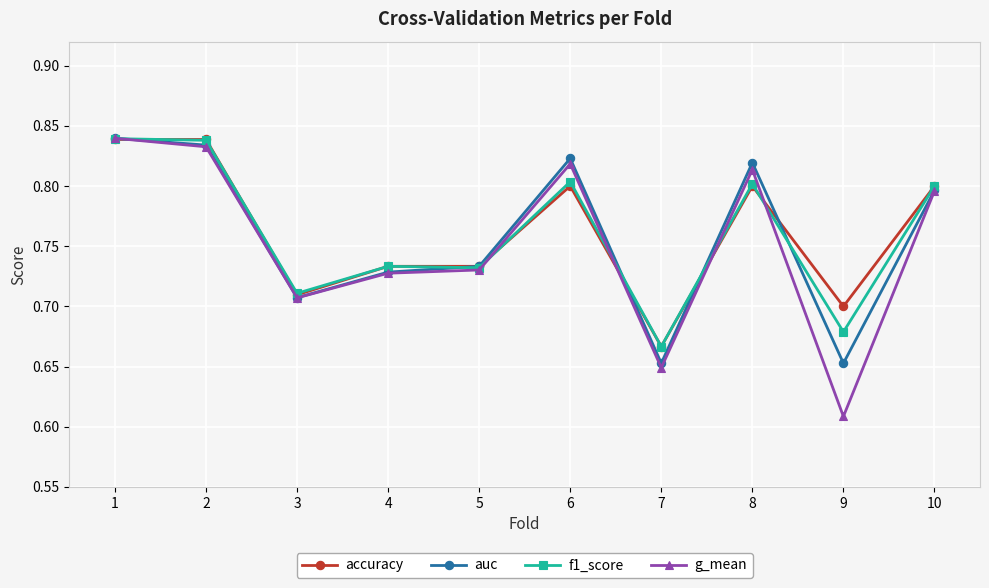

The accuracy series shows 0.2 at 4. True or false?

False